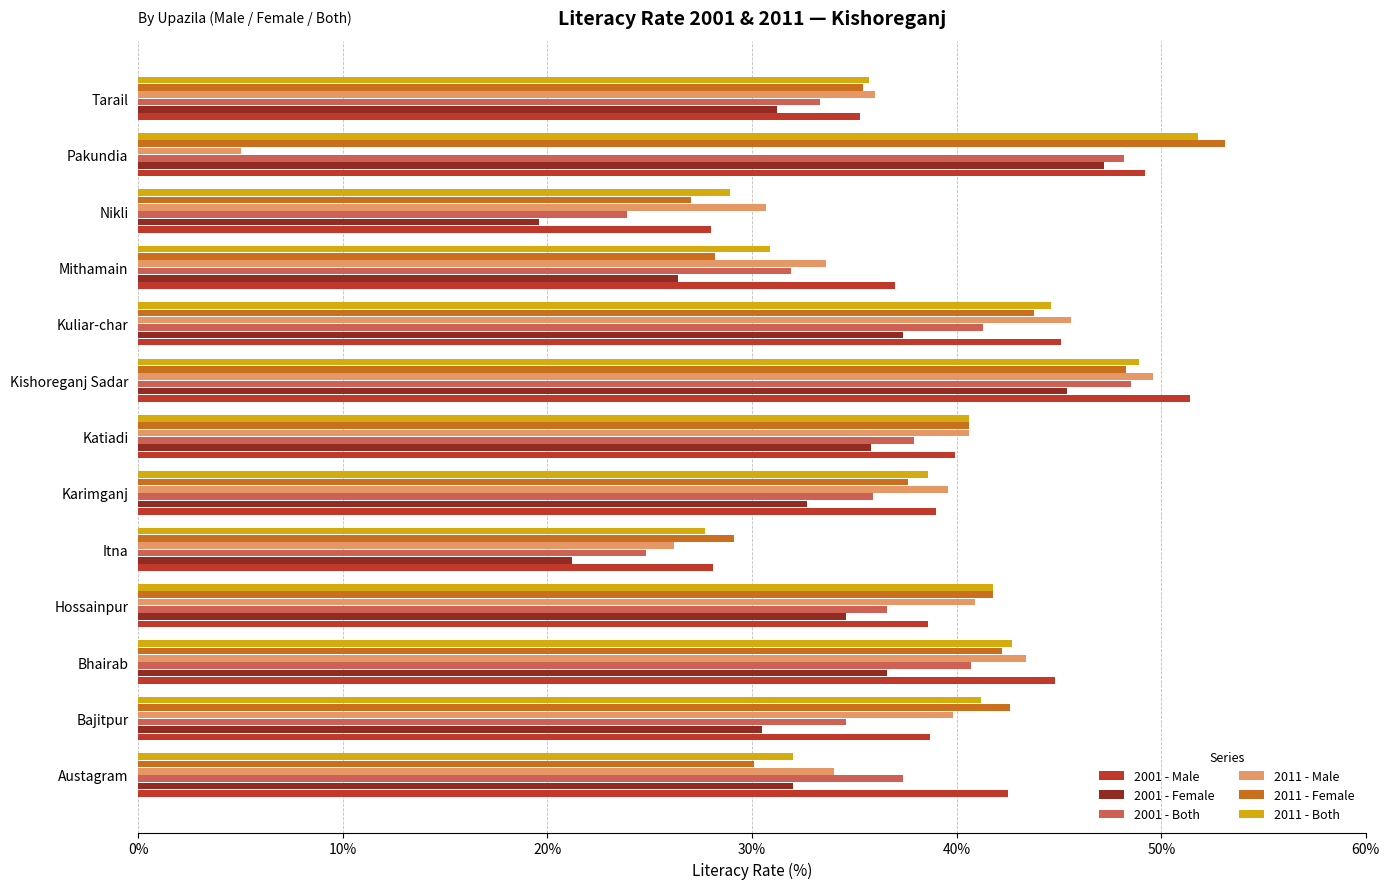

What value does the 2011 - Both series have at Austagram?

32.0